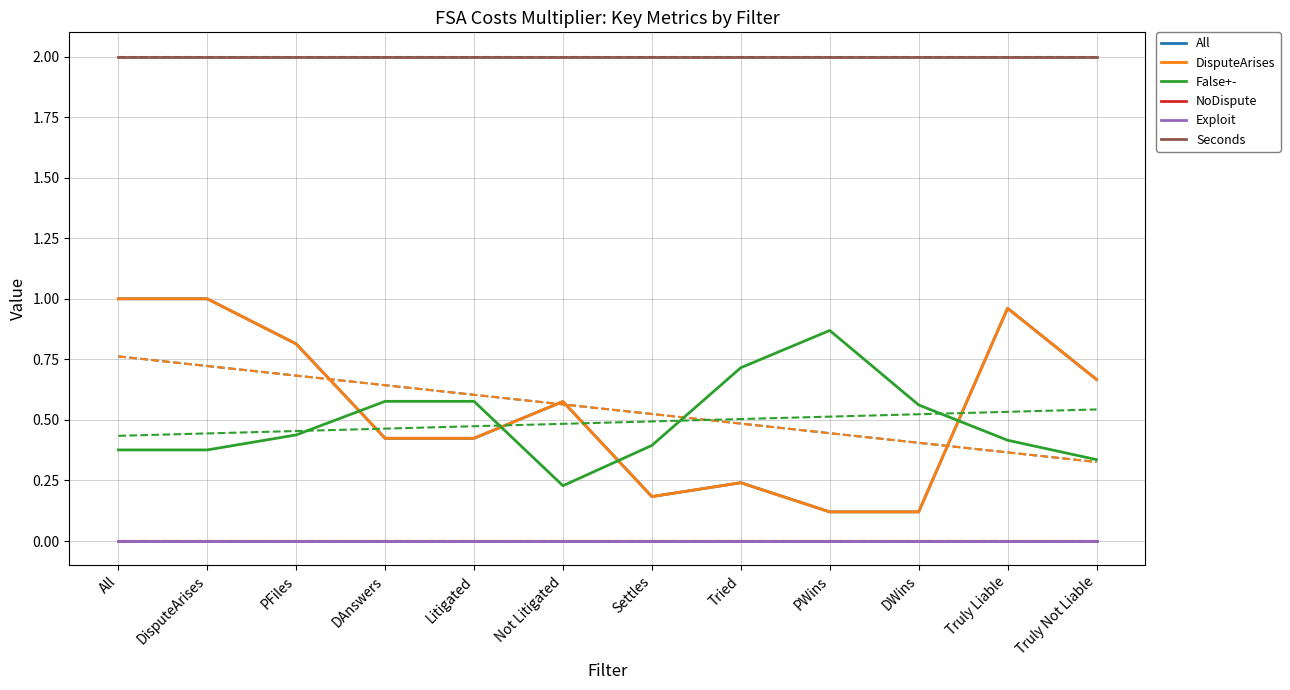

Reading left to right, what are all the values shown in this chart?

All: All=1.0	DisputeArises=1.0	PFiles=0.8	DAnswers=0.4	Litigated=0.4	Not Litigated=0.6	Settles=0.2	Tried=0.2	PWins=0.1	DWins=0.1	Truly Liable=1.0	Truly Not Liable=0.7
DisputeArises: All=1.0	DisputeArises=1.0	PFiles=0.8	DAnswers=0.4	Litigated=0.4	Not Litigated=0.6	Settles=0.2	Tried=0.2	PWins=0.1	DWins=0.1	Truly Liable=1.0	Truly Not Liable=0.7
False+-: All=0.4	DisputeArises=0.4	PFiles=0.4	DAnswers=0.6	Litigated=0.6	Not Litigated=0.2	Settles=0.4	Tried=0.7	PWins=0.9	DWins=0.6	Truly Liable=0.4	Truly Not Liable=0.3
NoDispute: All=0.0	DisputeArises=0.0	PFiles=0.0	DAnswers=0.0	Litigated=0.0	Not Litigated=0.0	Settles=0.0	Tried=0.0	PWins=0.0	DWins=0.0	Truly Liable=0.0	Truly Not Liable=0.0
Exploit: All=0.0	DisputeArises=0.0	PFiles=0.0	DAnswers=0.0	Litigated=0.0	Not Litigated=0.0	Settles=0.0	Tried=0.0	PWins=0.0	DWins=0.0	Truly Liable=0.0	Truly Not Liable=0.0
Seconds: All=2.0	DisputeArises=2.0	PFiles=2.0	DAnswers=2.0	Litigated=2.0	Not Litigated=2.0	Settles=2.0	Tried=2.0	PWins=2.0	DWins=2.0	Truly Liable=2.0	Truly Not Liable=2.0